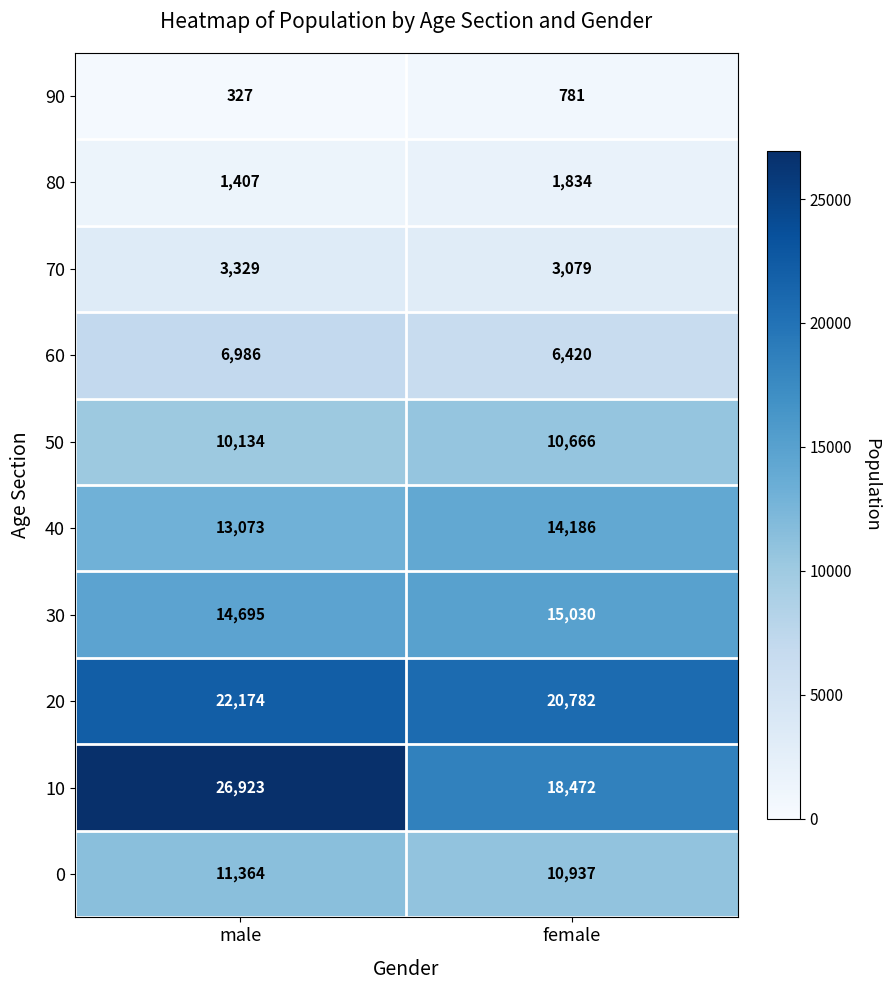

What is the total value across all series at male?

110412